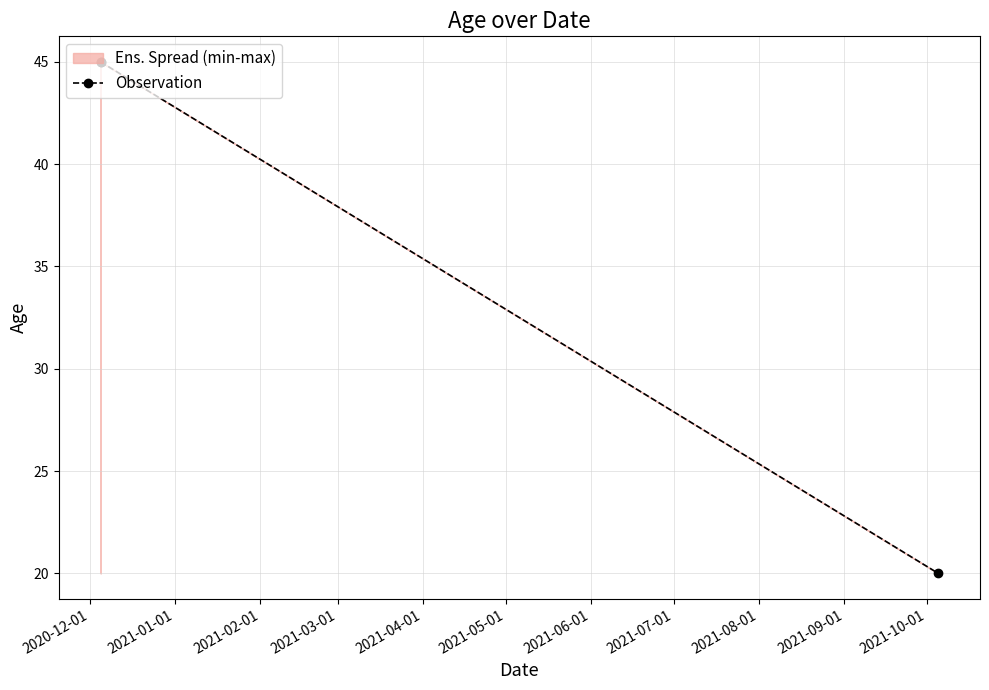

What is the greatest value displayed?

45